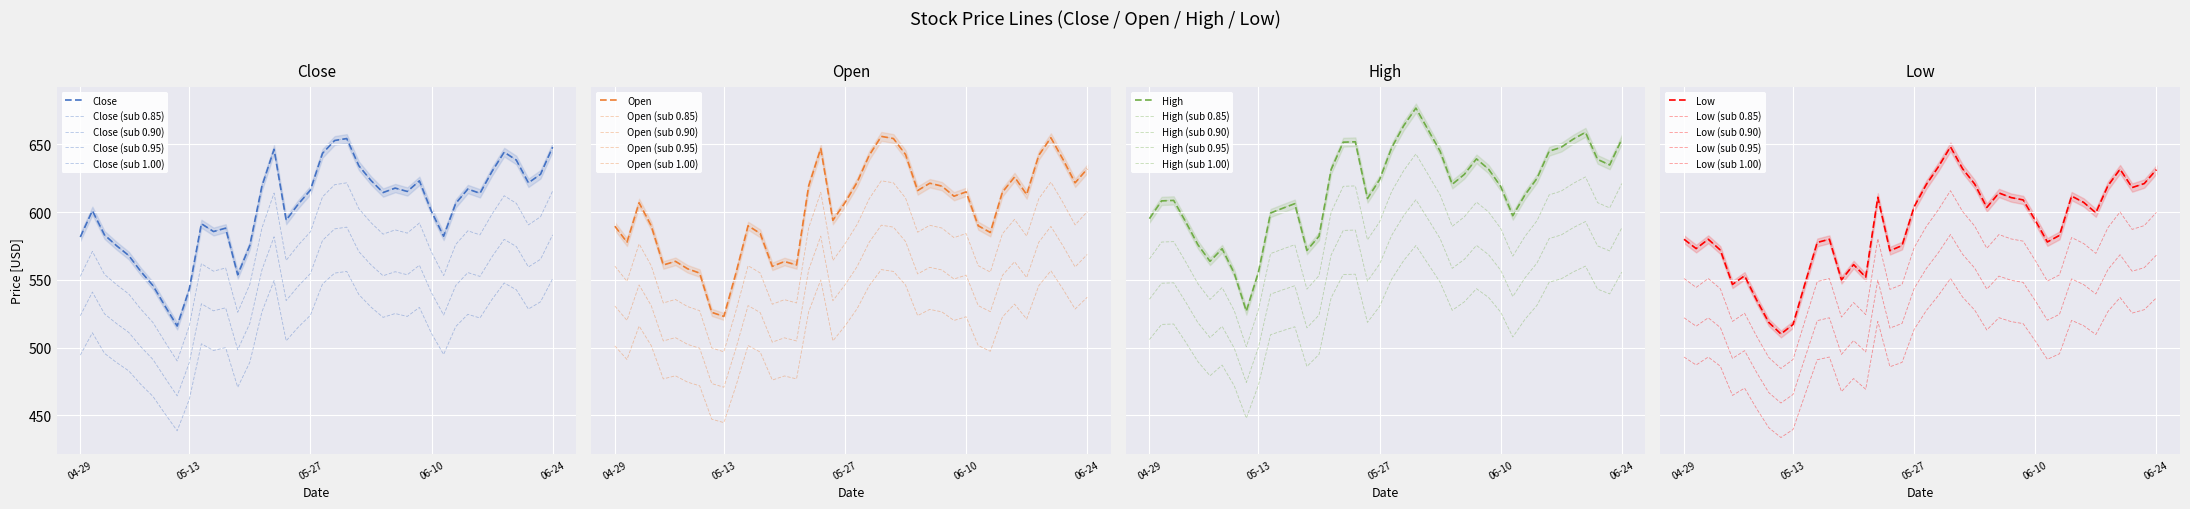

Which label corresponds to the largest value in the chart?

2022-06-01